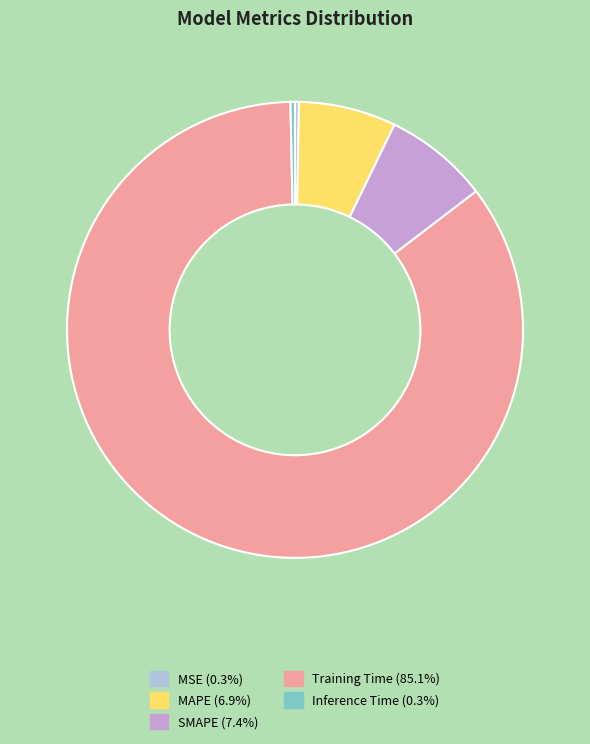

Which category has the biggest portion of the pie?

Training Time